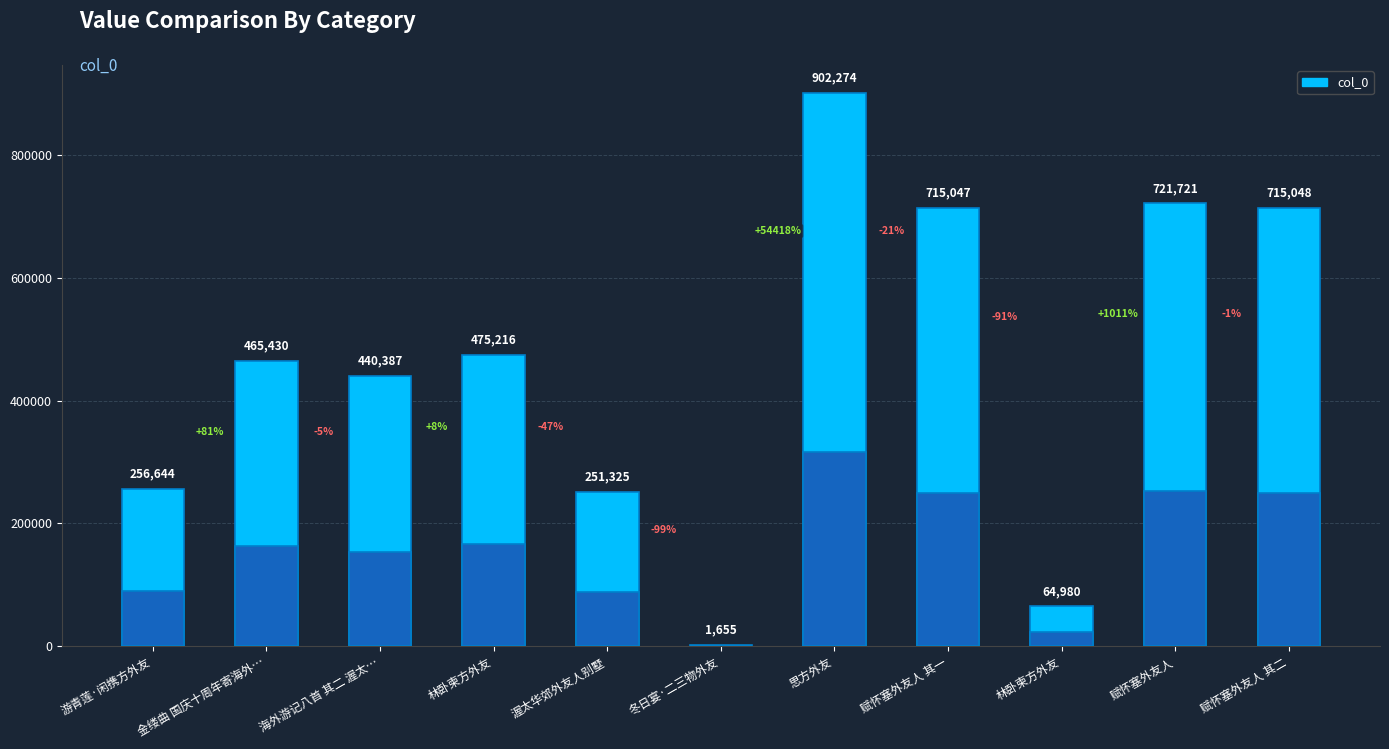

Reading left to right, transcribe all the data shown in this chart.

256644	465430	440387	475216	251325	1655	902274	715047	64980	721721	715048